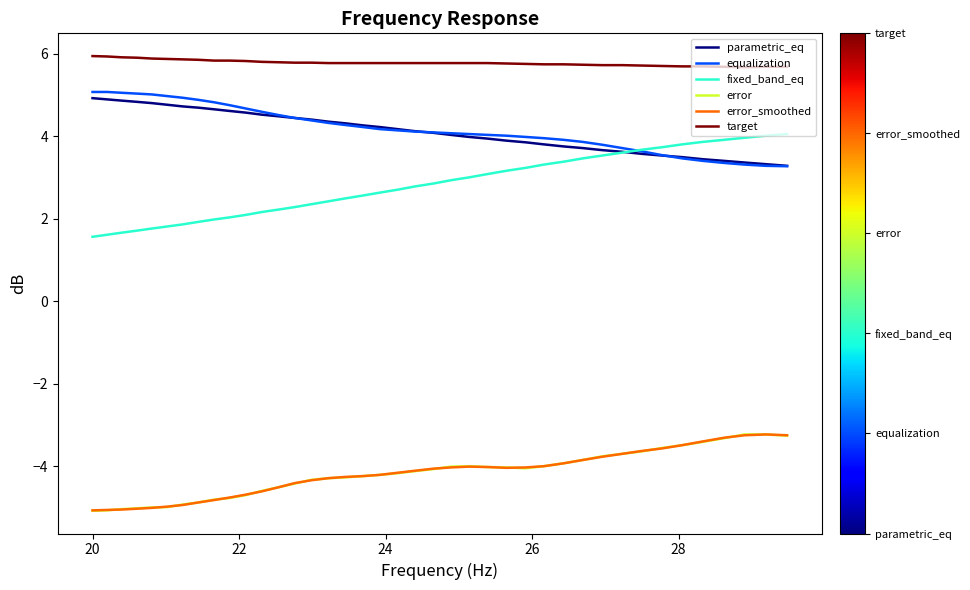

True or false: error has more than 0 points higher than both neighbors.

True